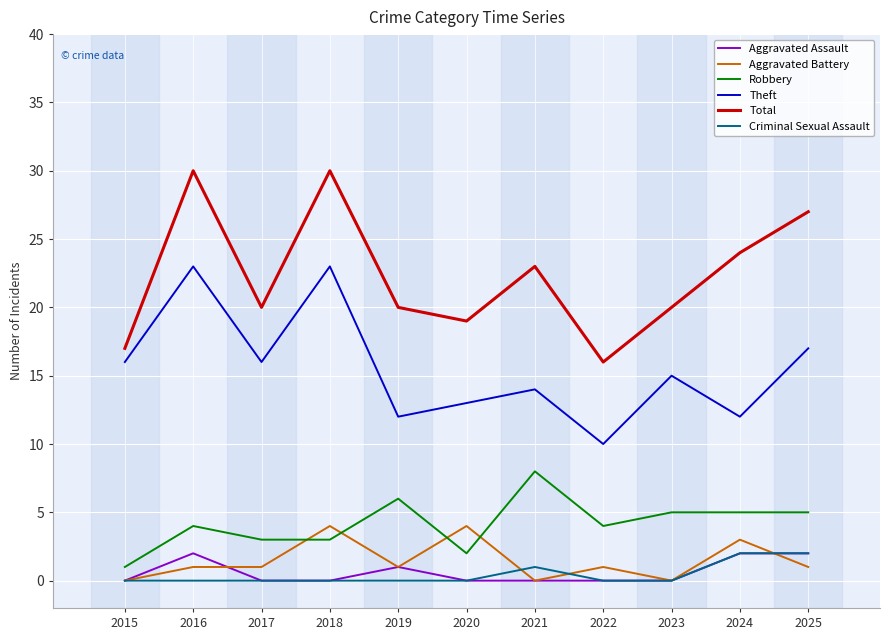

What is the difference between the highest and lowest values at 2023?

20